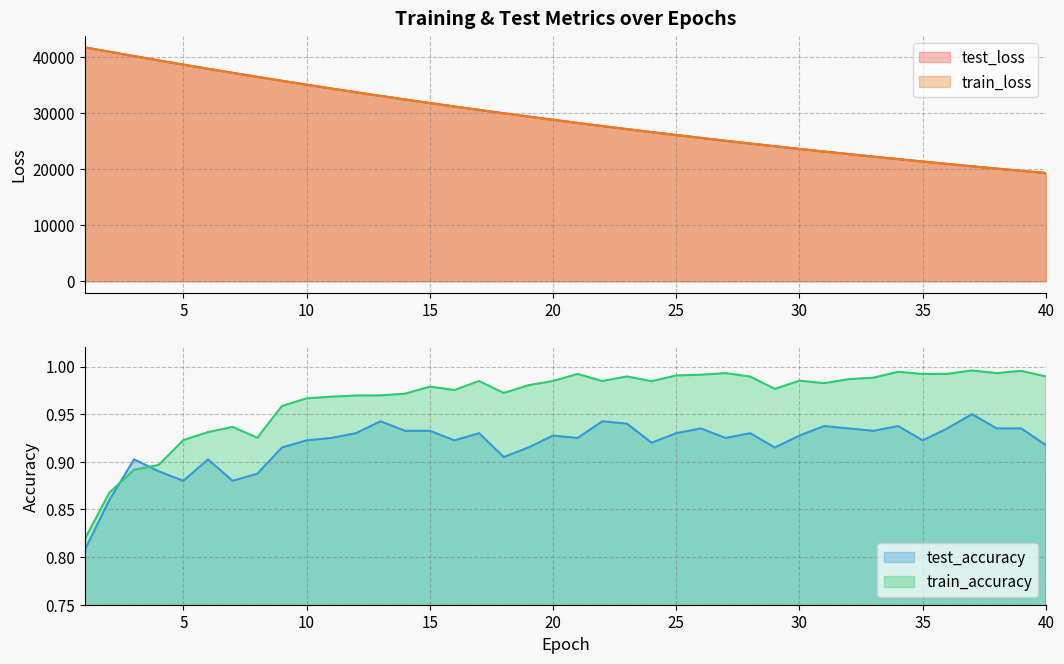

How many values in the test_loss series are below 28787?

20